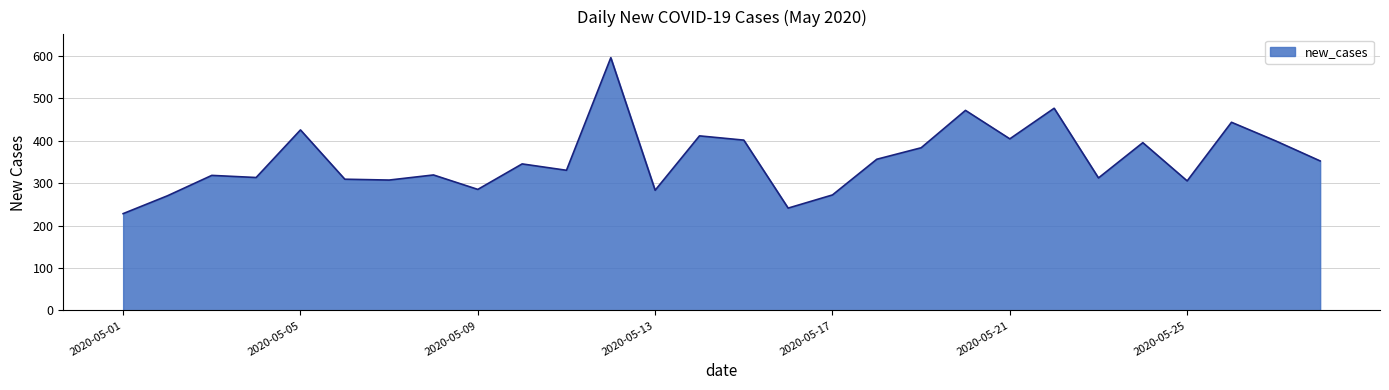

What is the minimum value shown in the chart?

228